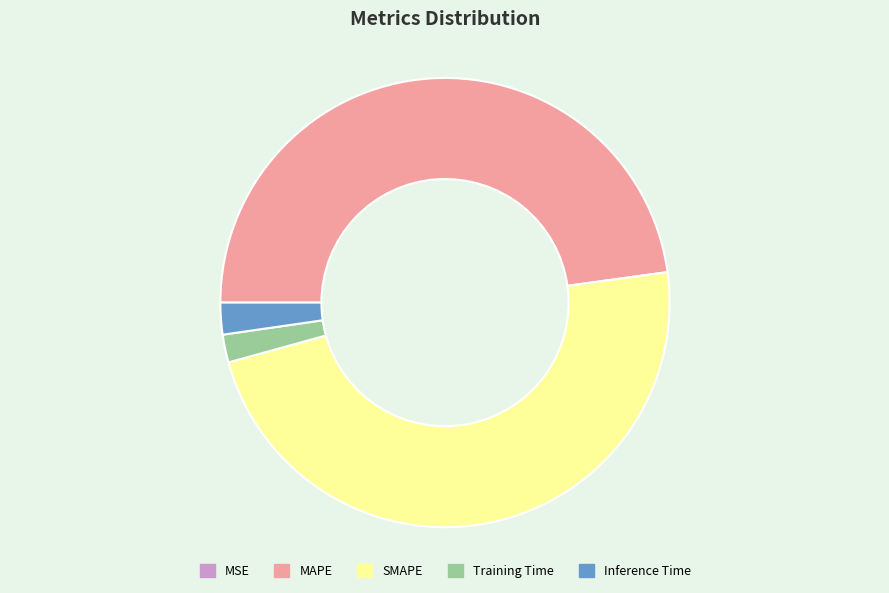

Which has a higher value, MAPE or Inference Time?

MAPE